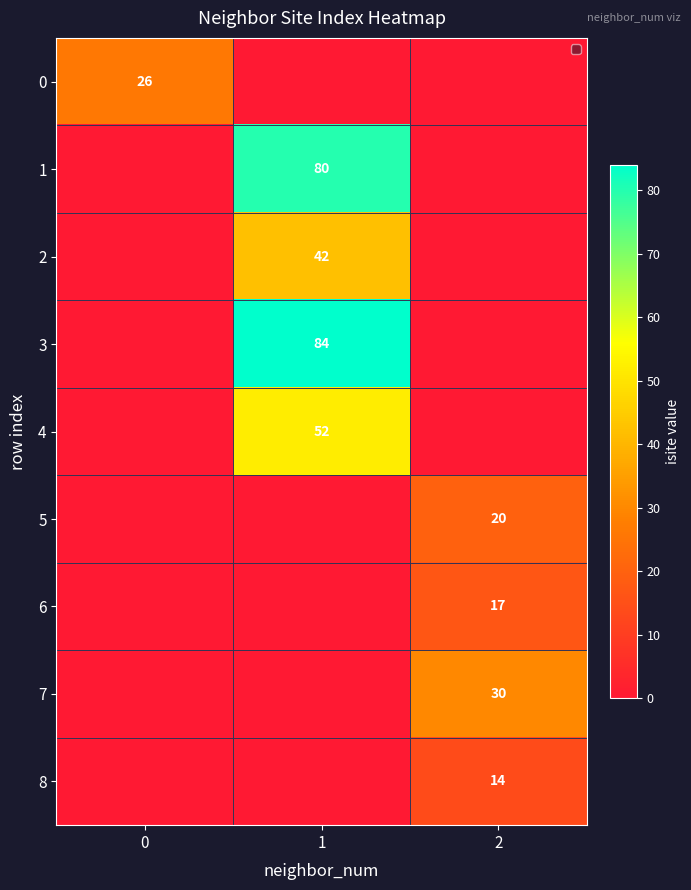

Which series has the largest total across all categories?

3